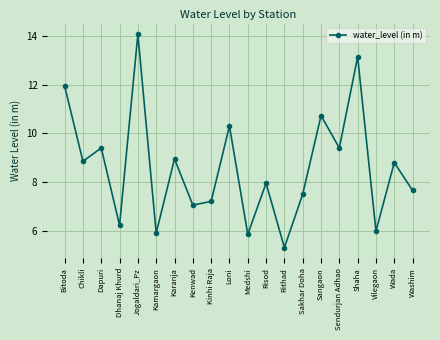

The value at Bitoda is 6.2. True or false?

False